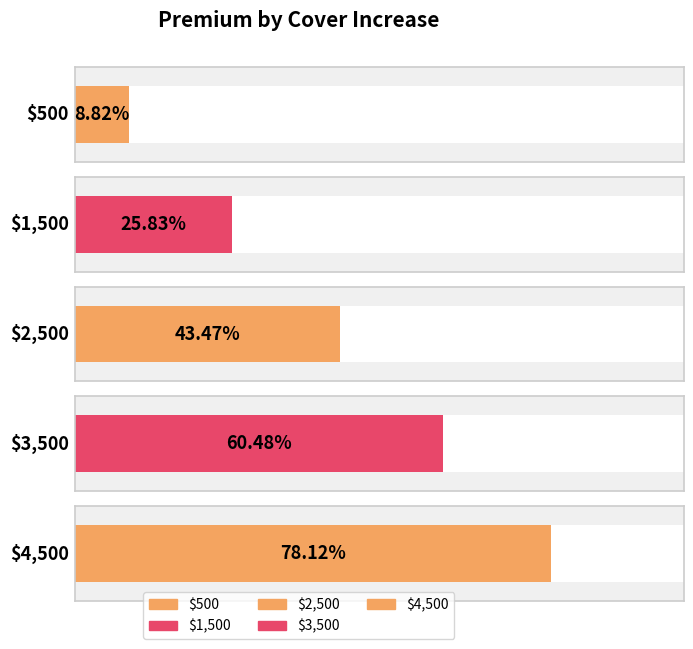

Count the number of categories in the chart.

5